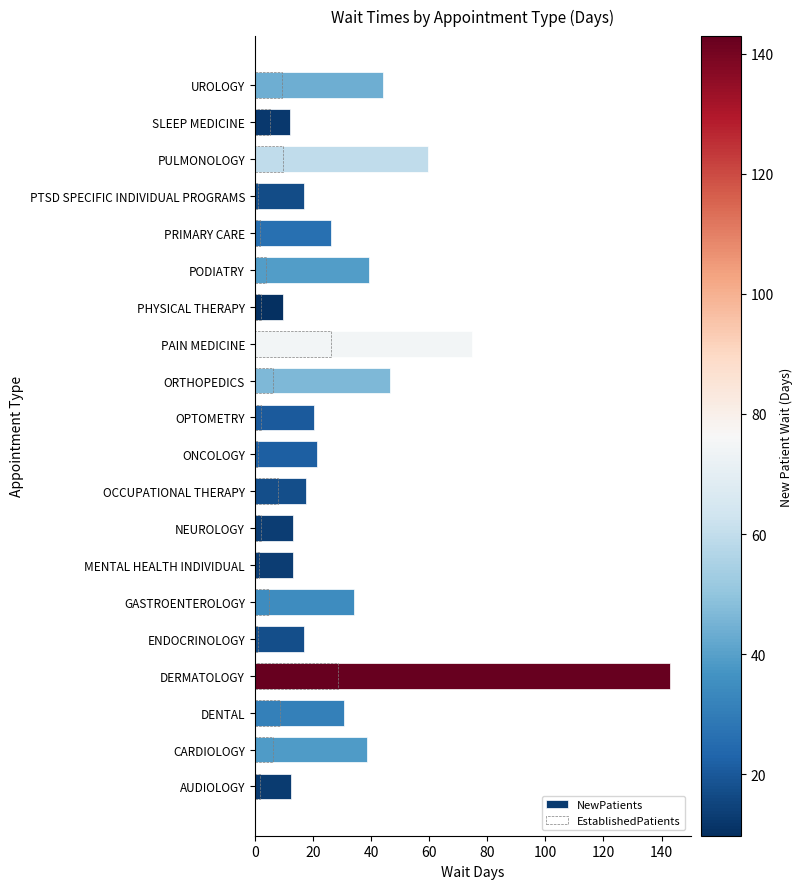

What position from the right is PRIMARY CARE?

5